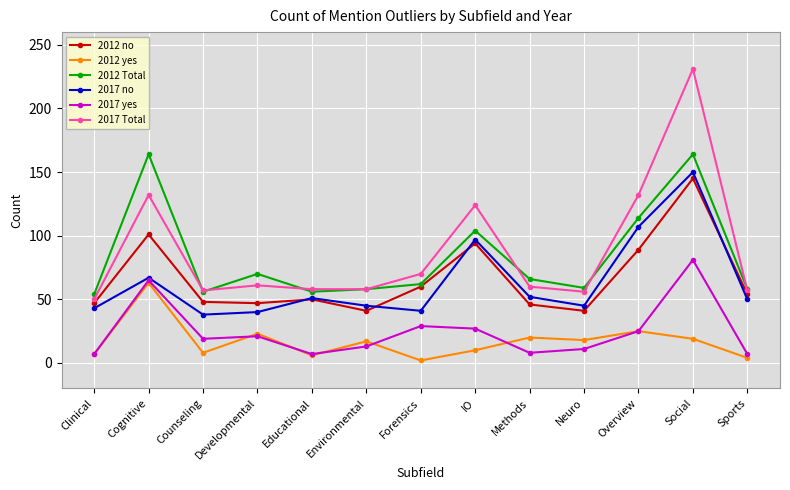

What is the minimum value for 2017 yes?

7